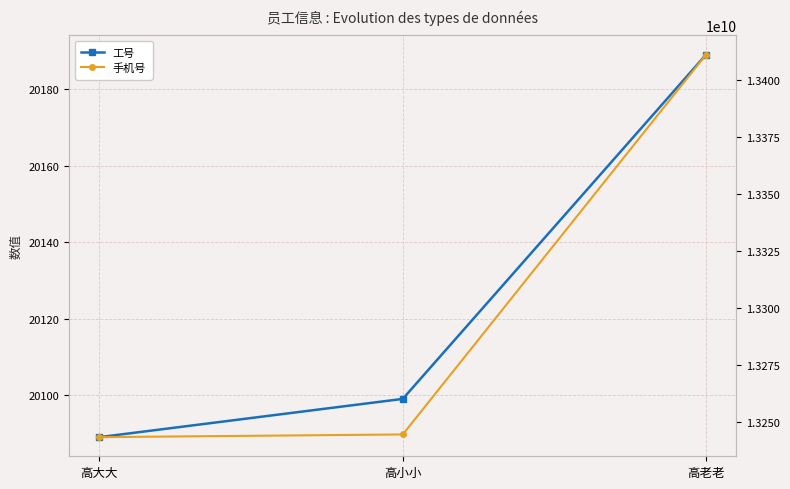

Which series changed the most between 高大大 and 高老老?

手机号